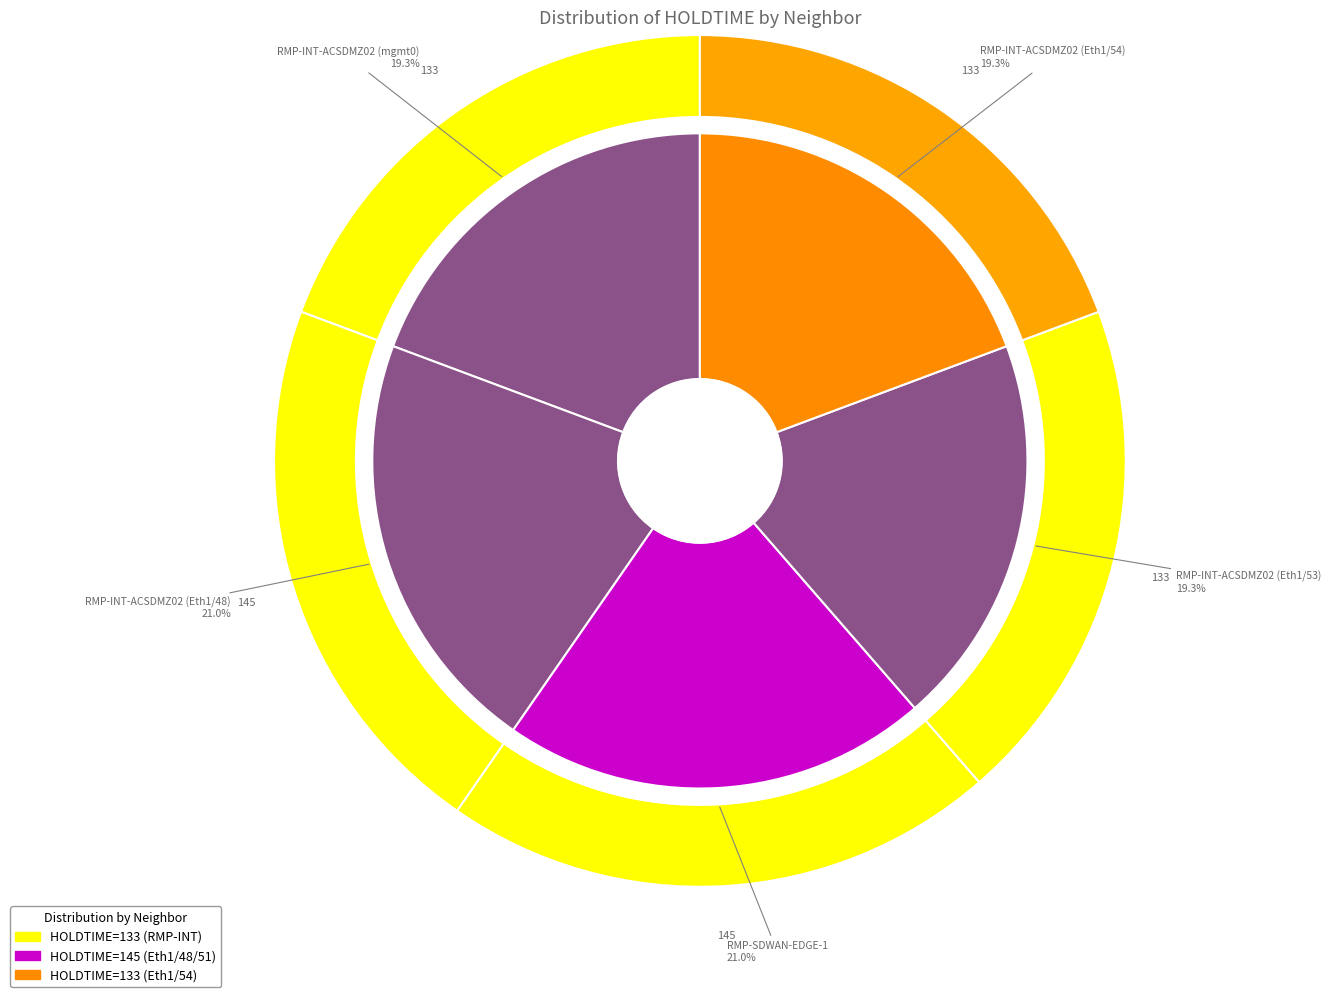

Combined, what portion of the pie is RMP-INT-ACSDMZ02 (mgmt0) and RMP-INT-ACSDMZ02 (Eth1/53)?

38.6%